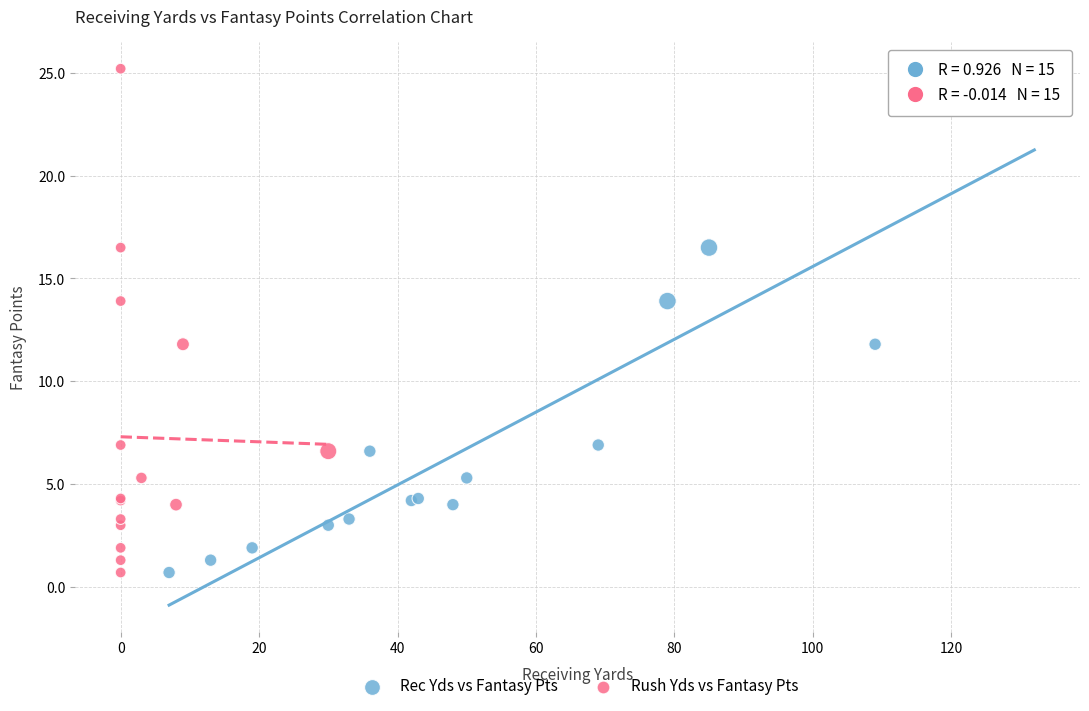

What are all the series names shown in the legend?

Rec Yds vs Fantasy Pts, Rush Yds vs Fantasy Pts